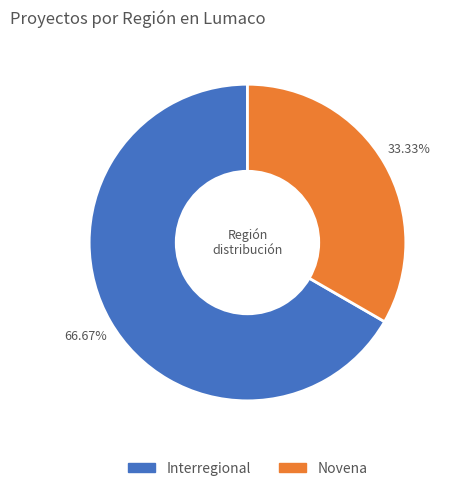

To the nearest percent, what percentage of the pie is Interregional?

67%